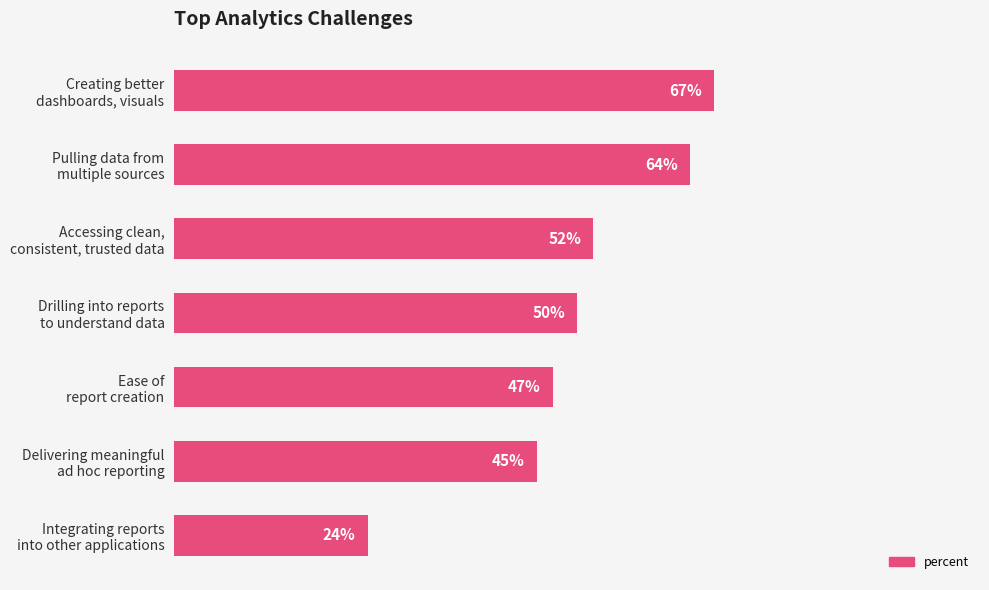

List the labels in order of value, largest first.

Creating better
dashboards, visuals, Pulling data from
multiple sources, Accessing clean,
consistent, trusted data, Drilling into reports
to understand data, Ease of
report creation, Delivering meaningful
ad hoc reporting, Integrating reports
into other applications